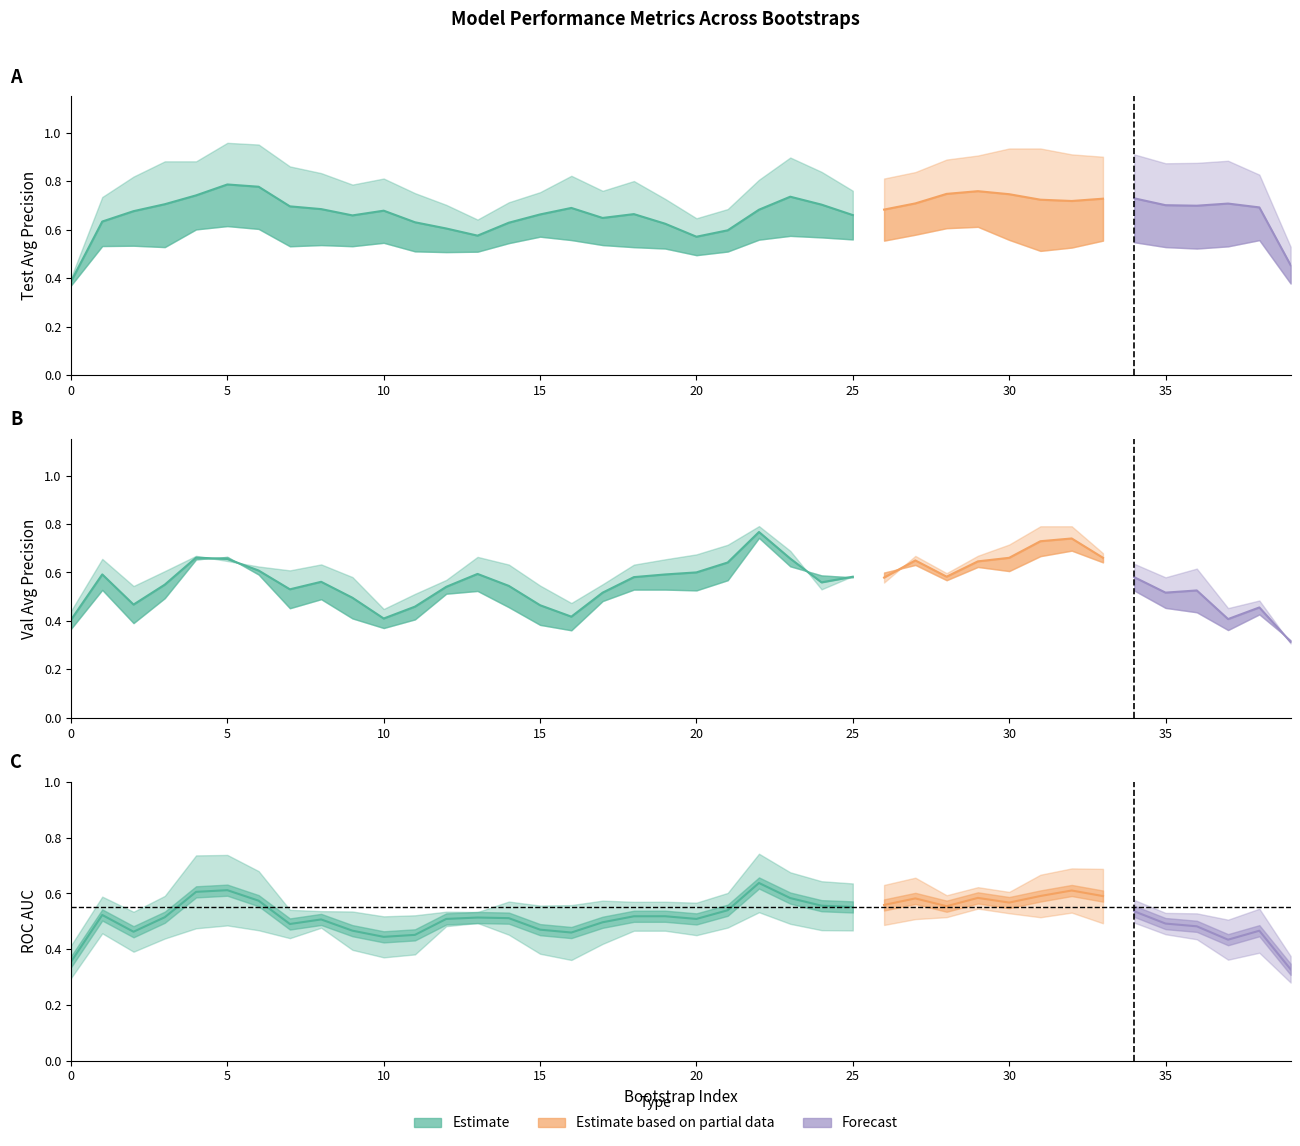

Between 1 and 36, which is larger?

1